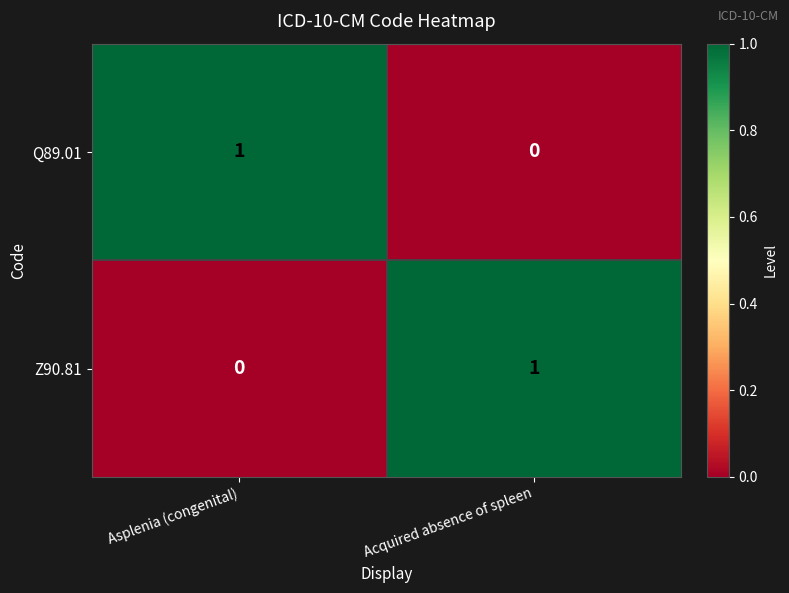

Is it true that Q89.01 equals 1 at Asplenia (congenital)?

True